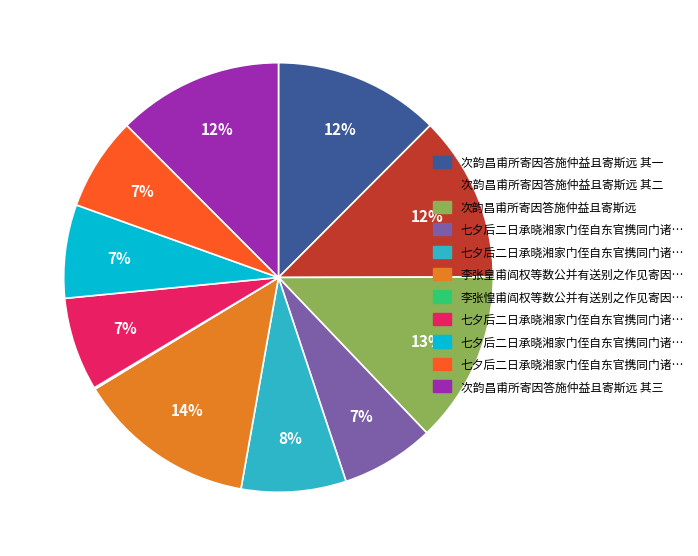

To the nearest percent, what is the average slice percentage?

9%